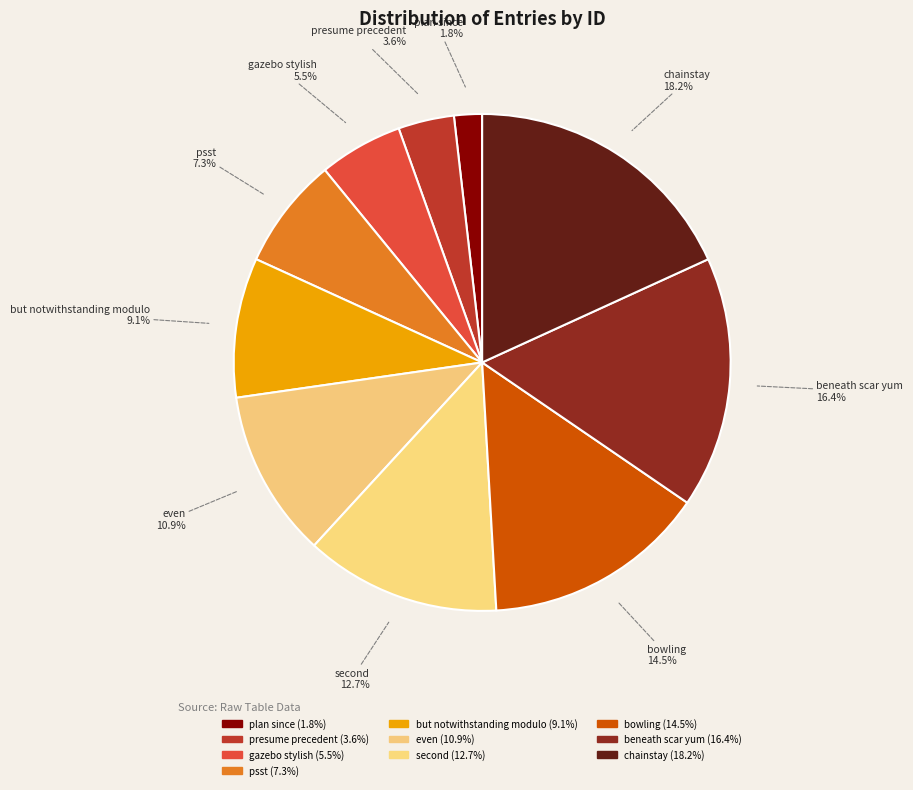

The but notwithstanding modulo slice represents 20% of the pie. True or false?

False